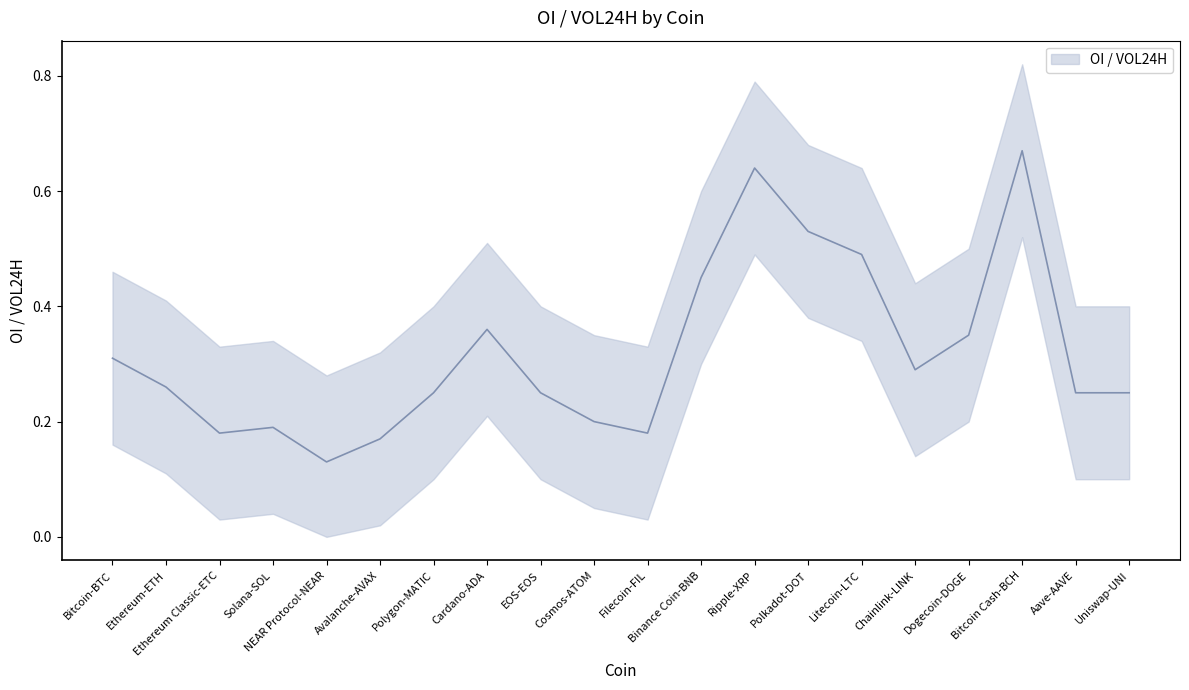

Reading left to right, list all the values displayed in this chart.

0.3	0.3	0.2	0.2	0.1	0.2	0.2	0.4	0.2	0.2	0.2	0.5	0.6	0.5	0.5	0.3	0.3	0.7	0.2	0.2